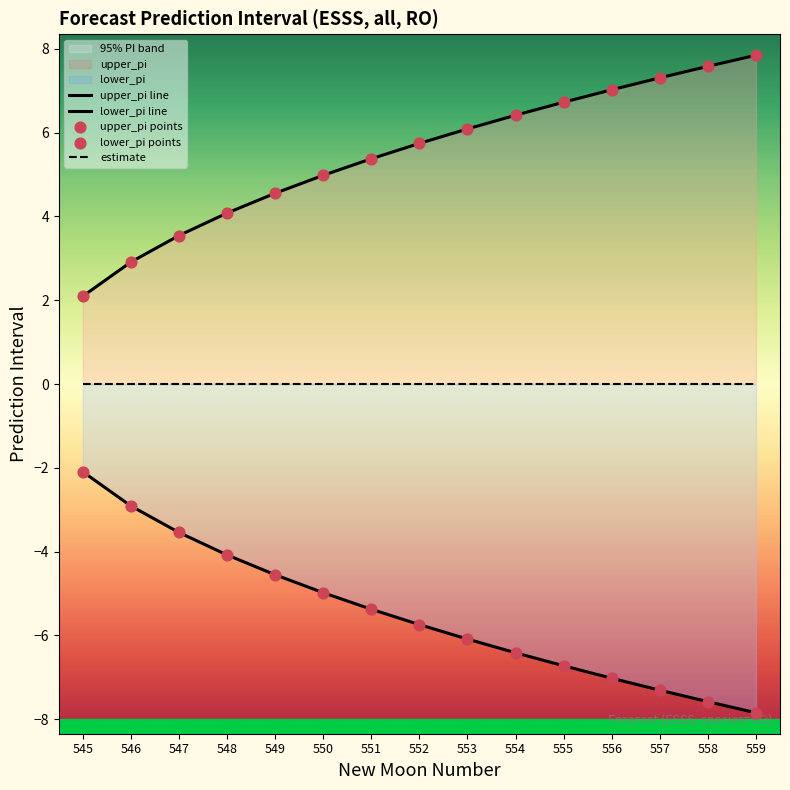

Which series has the widest spread of Y values?

upper_pi line